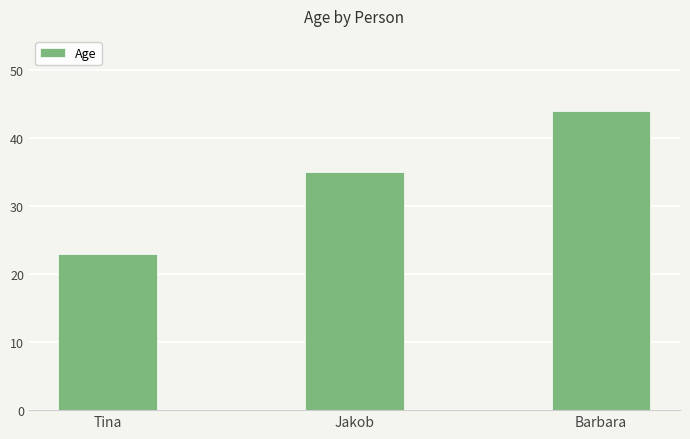

Count the values in the range 23 to 44.

3